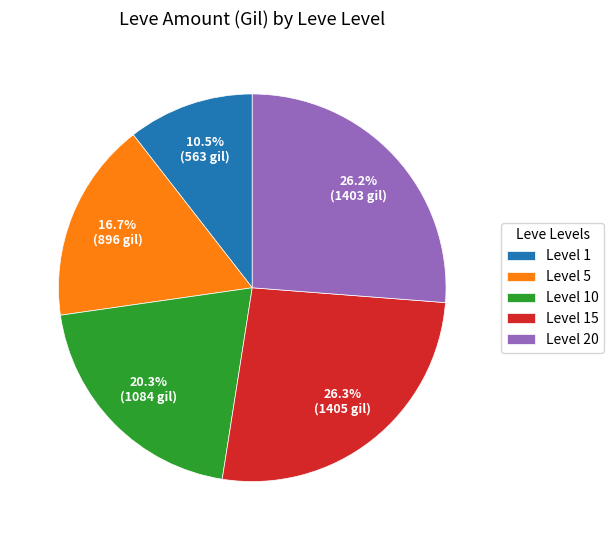

Is there any slice that represents more than half of the pie?

No